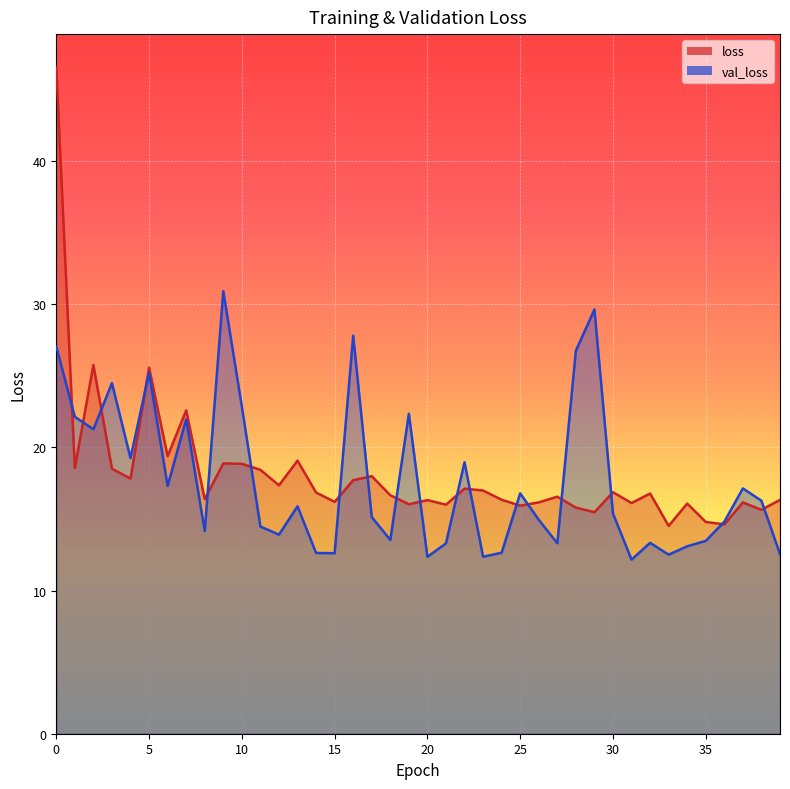

What is the total value across all series at 34?

29.2